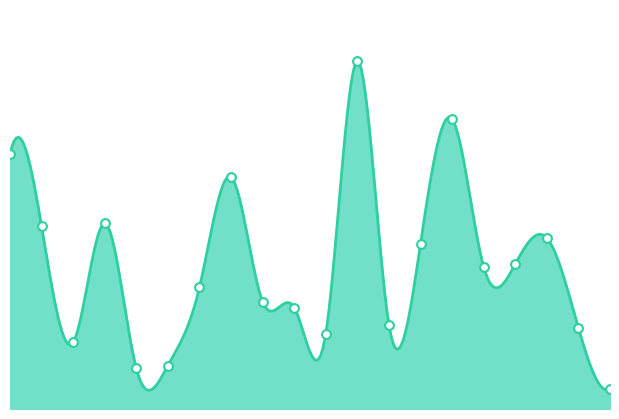

What is the ratio of the value at 14 to the value at 2?

4.3